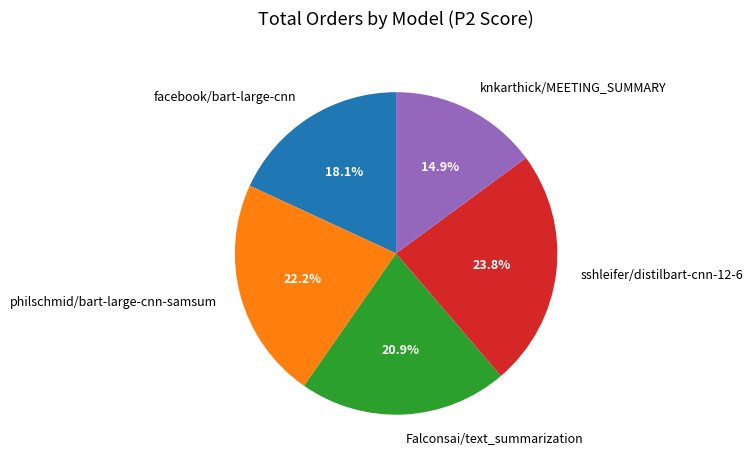

Is sshleifer/distilbart-cnn-12-6 the majority of the pie?

No